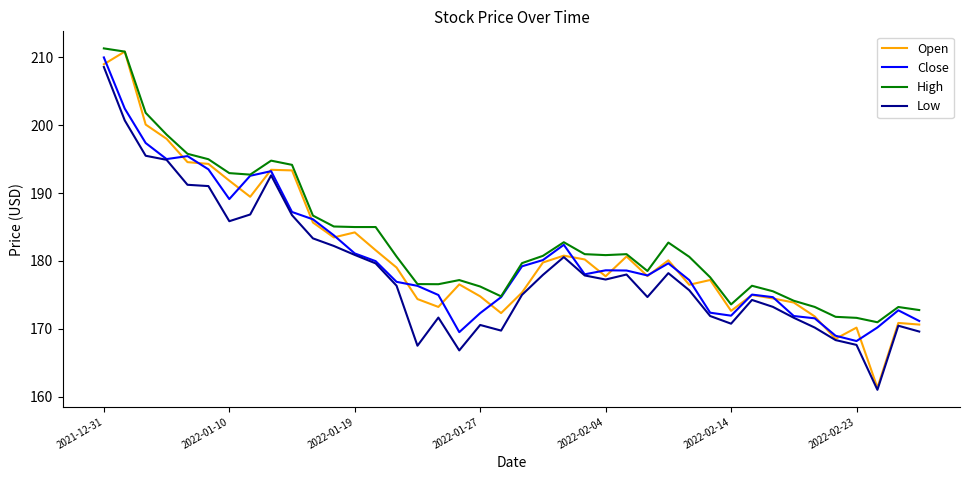

True or false: Open has more than 2 points higher than both neighbors.

True